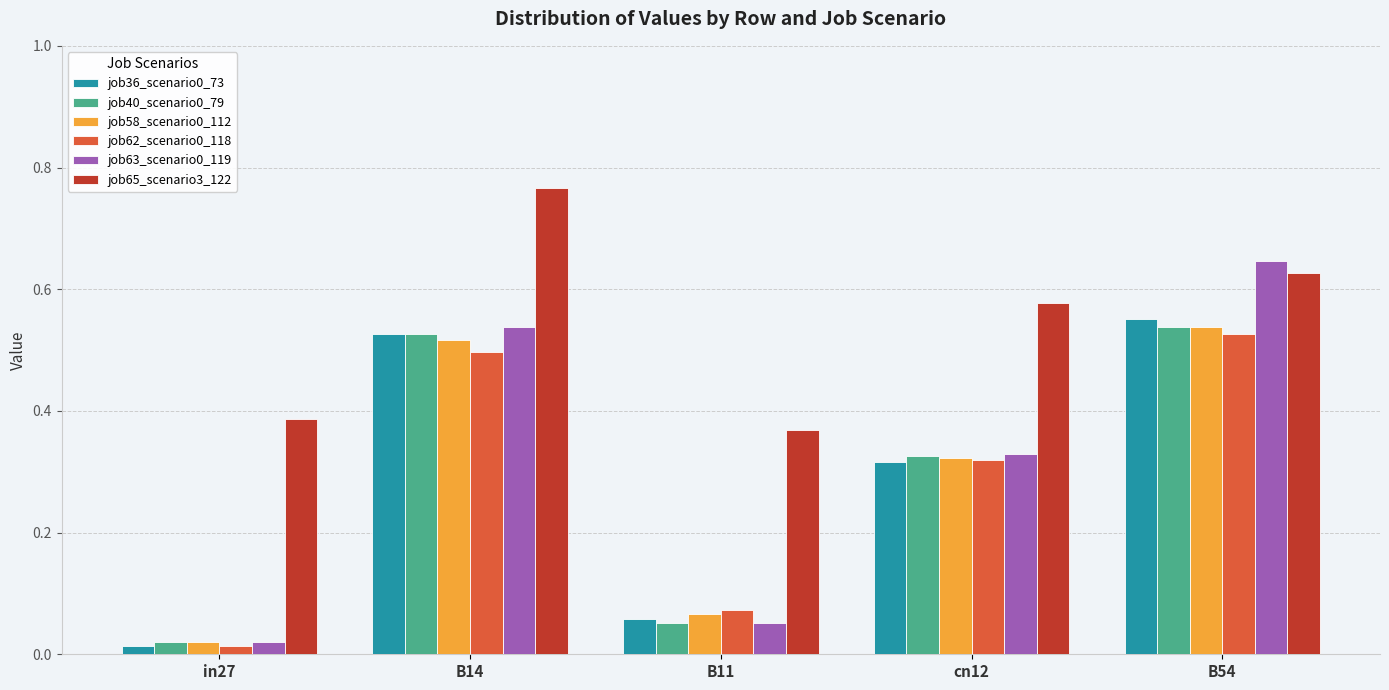

Which label corresponds to the smallest value in the chart?

in27